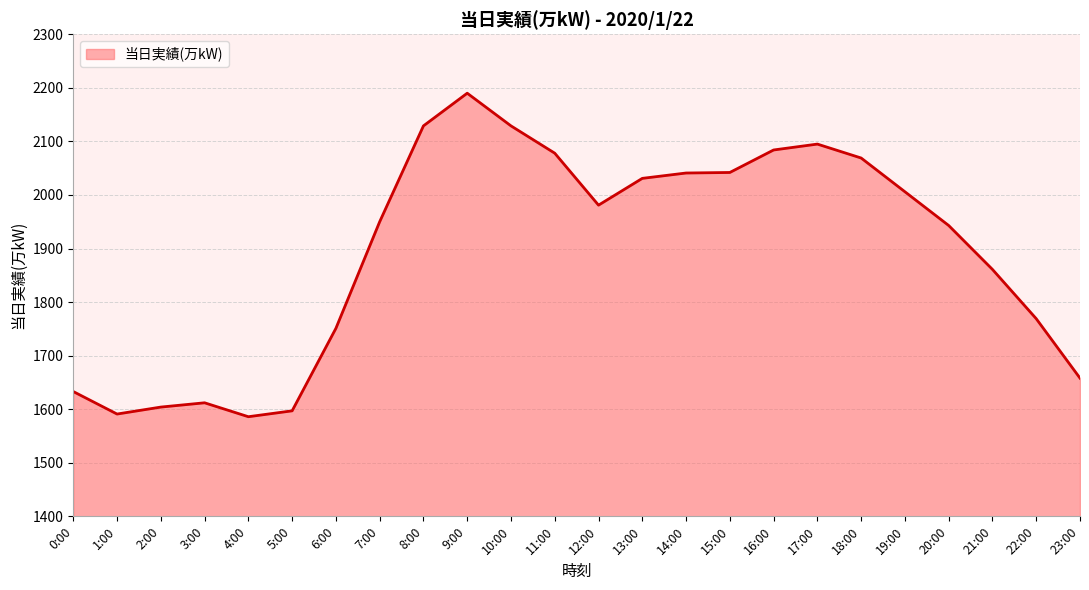

Reading right to left, list all the values displayed in this chart.

23:00=1658	22:00=1769	21:00=1861	20:00=1943	19:00=2006	18:00=2069	17:00=2095	16:00=2084	15:00=2042	14:00=2041	13:00=2031	12:00=1981	11:00=2078	10:00=2129	9:00=2190	8:00=2129	7:00=1950	6:00=1751	5:00=1597	4:00=1586	3:00=1612	2:00=1604	1:00=1591	0:00=1633